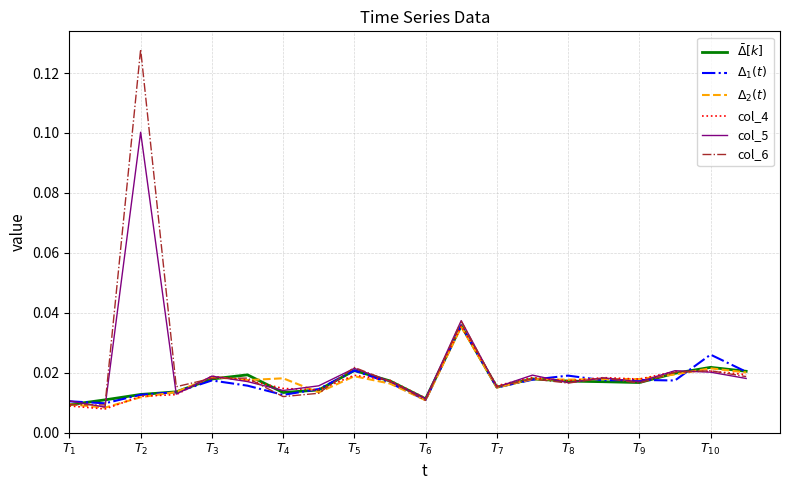

Reading left to right, extract all data points from this chart.

$\bar{\Delta}[k]$: 0.0	0.0	0.0	0.0	0.0	0.0	0.0	0.0	0.0	0.0	0.0	0.0	0.0	0.0	0.0	0.0	0.0	0.0	0.0	0.0
$\Delta_1(t)$: 0.0	0.0	0.0	0.0	0.0	0.0	0.0	0.0	0.0	0.0	0.0	0.0	0.0	0.0	0.0	0.0	0.0	0.0	0.0	0.0
$\Delta_2(t)$: 0.0	0.0	0.0	0.0	0.0	0.0	0.0	0.0	0.0	0.0	0.0	0.0	0.0	0.0	0.0	0.0	0.0	0.0	0.0	0.0
col_4: 0.0	0.0	0.0	0.0	0.0	0.0	0.0	0.0	0.0	0.0	0.0	0.0	0.0	0.0	0.0	0.0	0.0	0.0	0.0	0.0
col_5: 0.0	0.0	0.1	0.0	0.0	0.0	0.0	0.0	0.0	0.0	0.0	0.0	0.0	0.0	0.0	0.0	0.0	0.0	0.0	0.0
col_6: 0.0	0.0	0.1	0.0	0.0	0.0	0.0	0.0	0.0	0.0	0.0	0.0	0.0	0.0	0.0	0.0	0.0	0.0	0.0	0.0